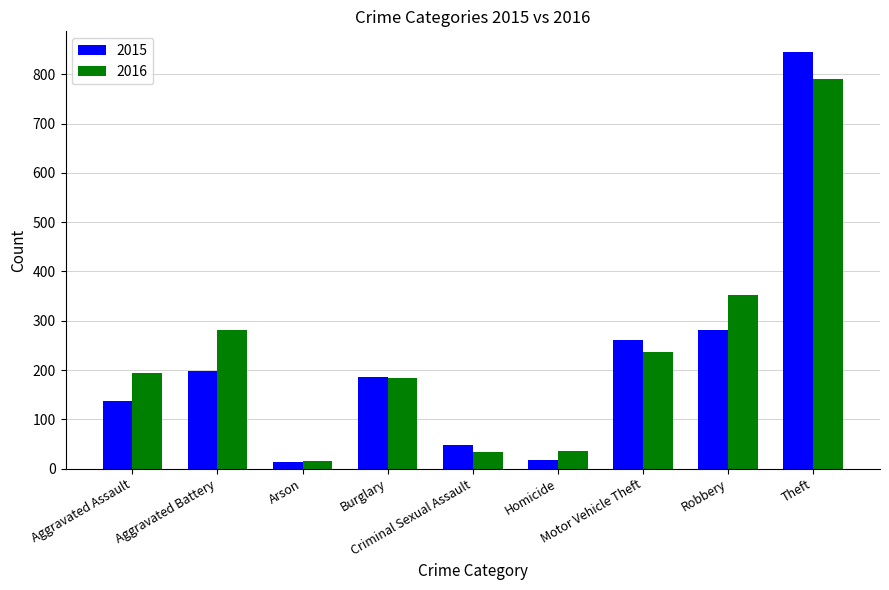

Which category has the highest value in the 2016 series?

Theft